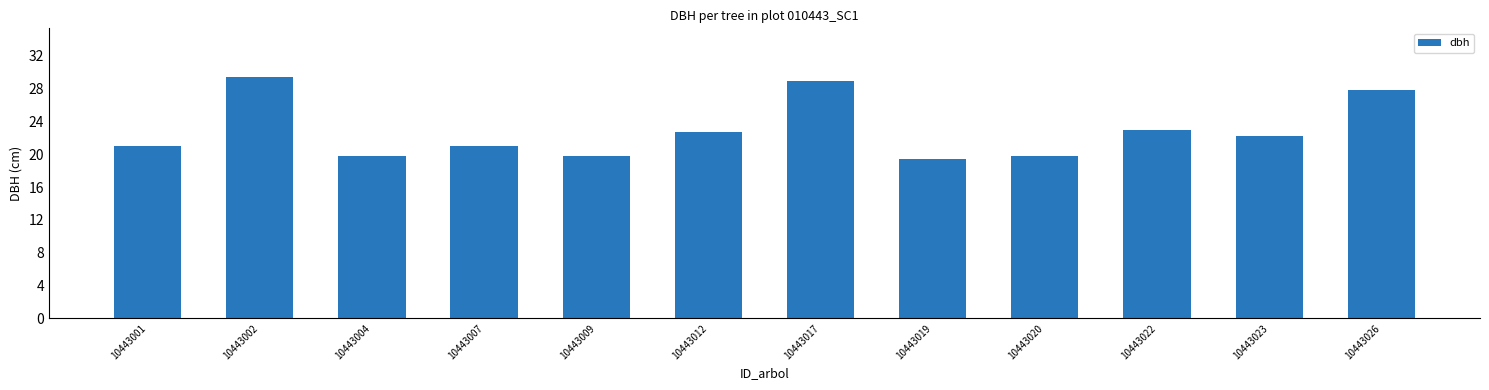

How many series are shown in this chart?

1